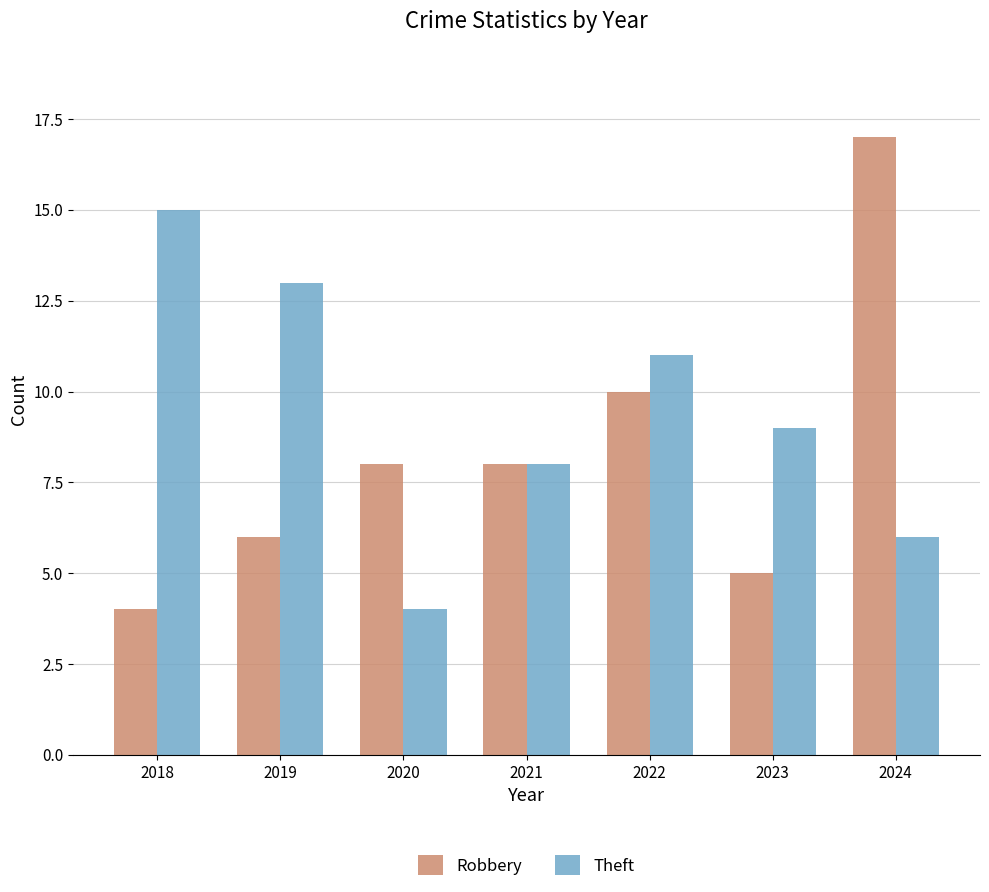

The Theft series shows 8 at 2021. True or false?

True